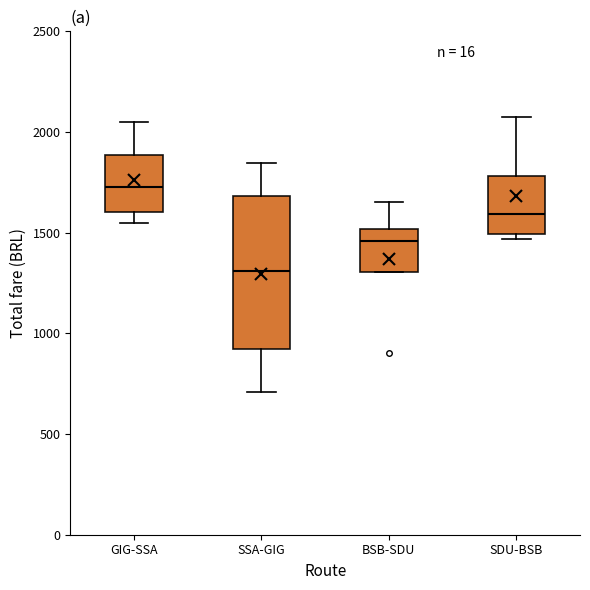

Which box has the highest median line?

GIG-SSA